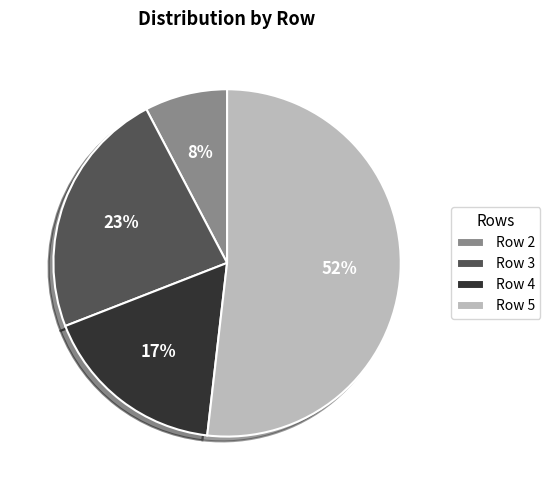

To the nearest percent, what percentage of the pie is Row 3?

23%